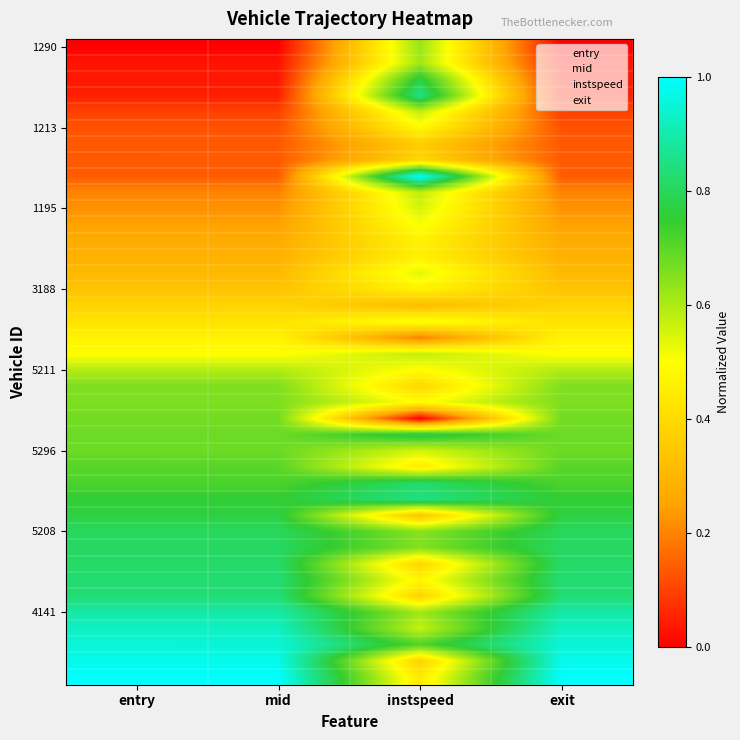

At how many categories does at least one series exceed 0?

4